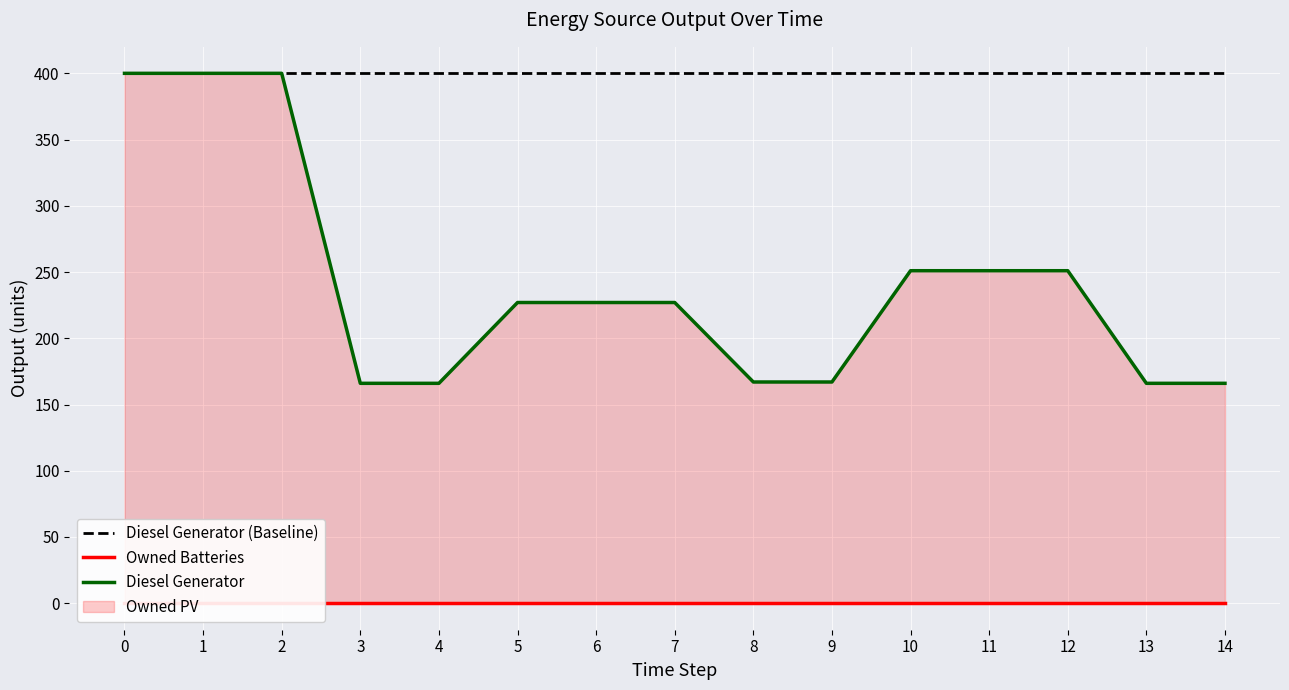

Which has a higher value, 13 or 14?

13